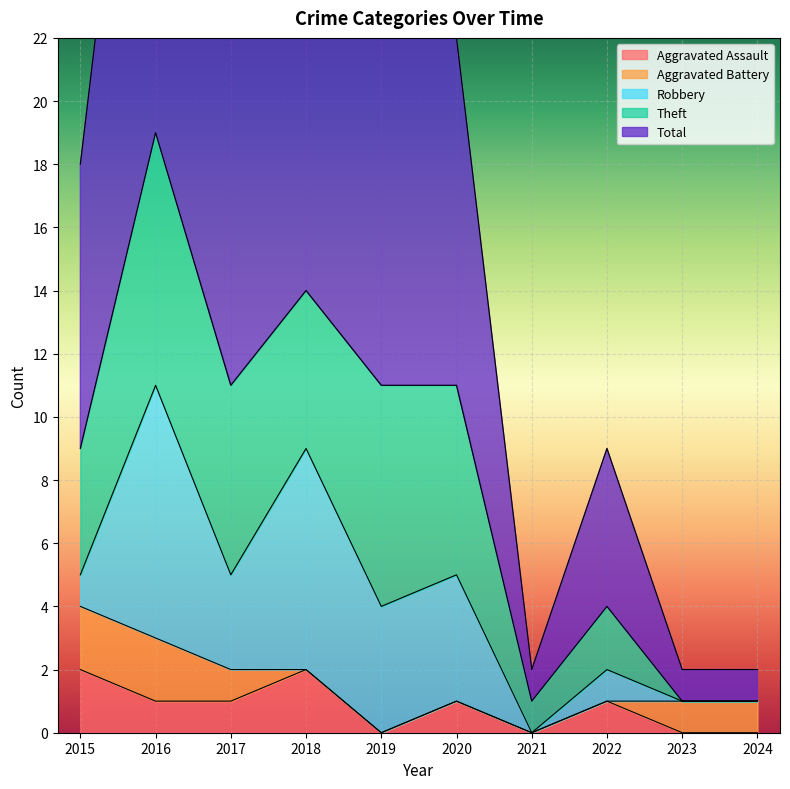

True or false: Total and Robbery intersect in this chart.

False